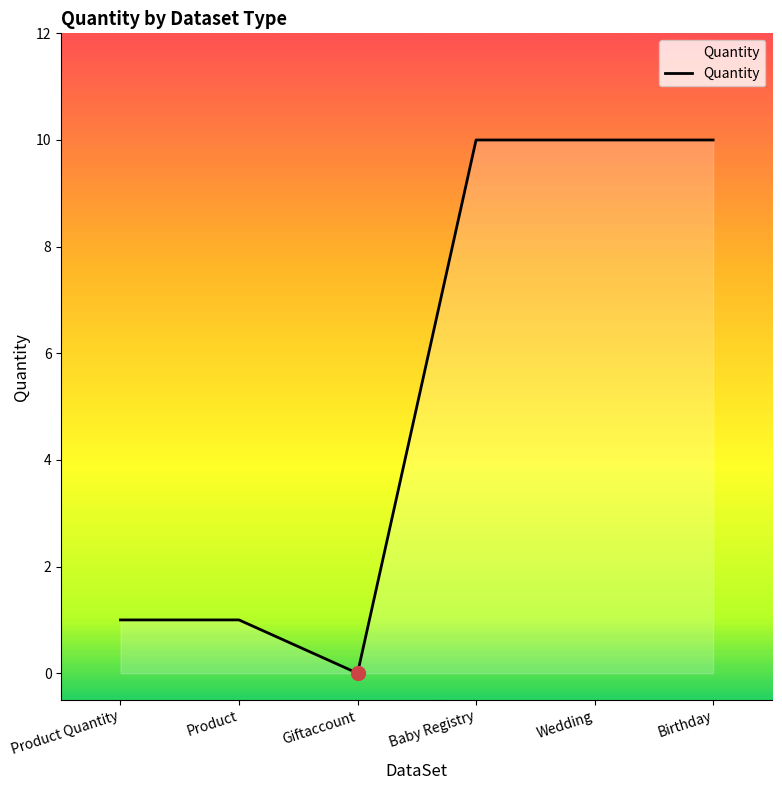

Does the chart have visible grid lines?

No